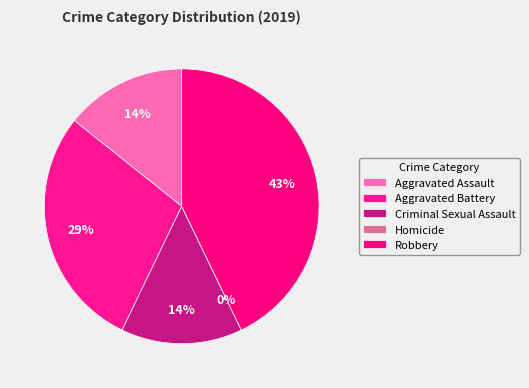

Combined, what portion of the pie is Robbery and Criminal Sexual Assault?

57.1%